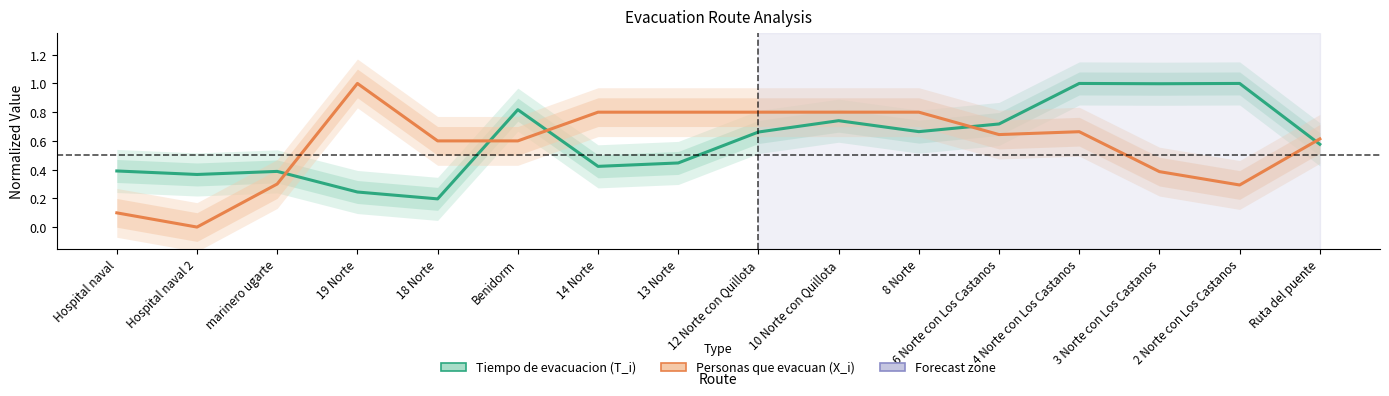

What is the average value of the Personas que evacuan (X_i) series?

0.6